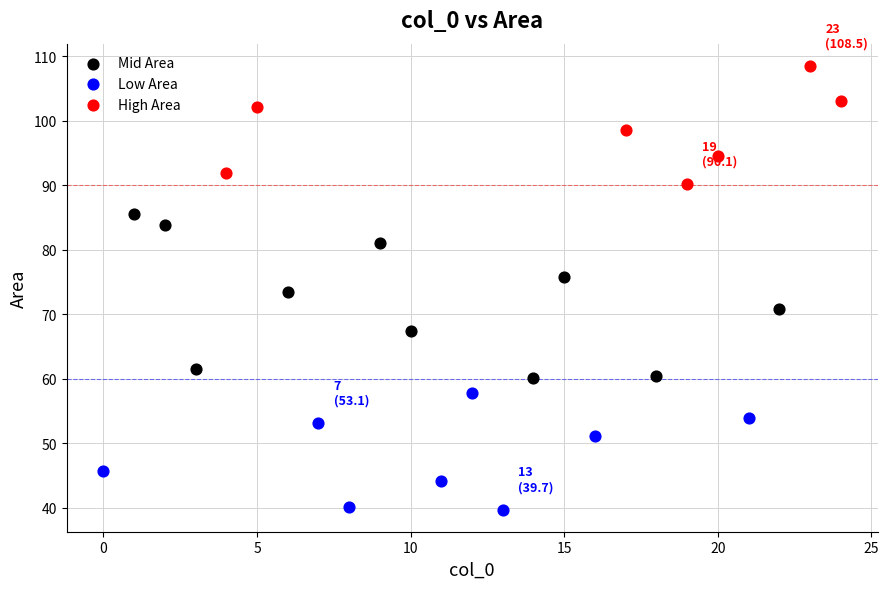

Which series has the widest spread of Y values?

Mid Area